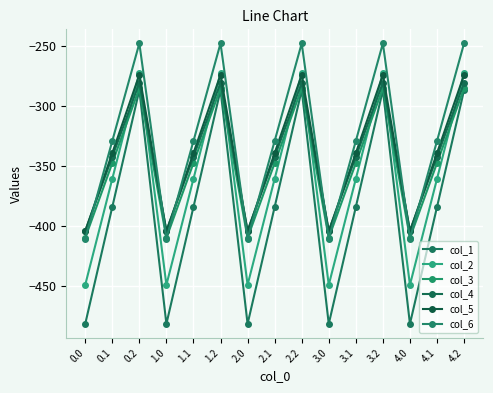

What is the total value across all series at 0.2?

-1648.9